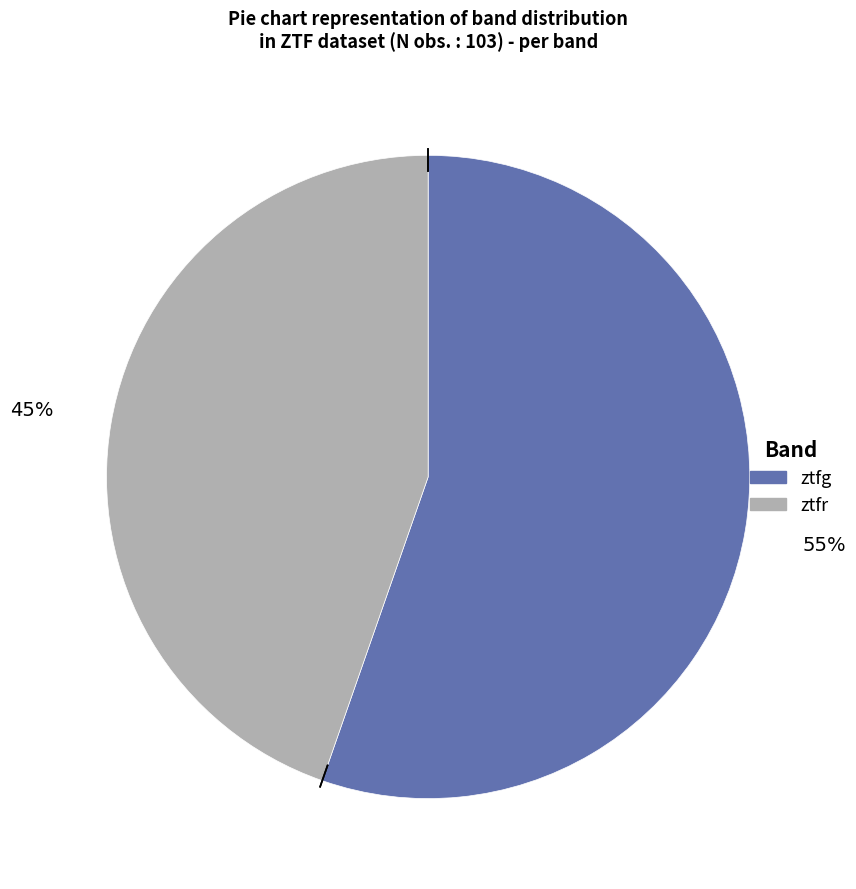

How many segments does this pie chart have?

2